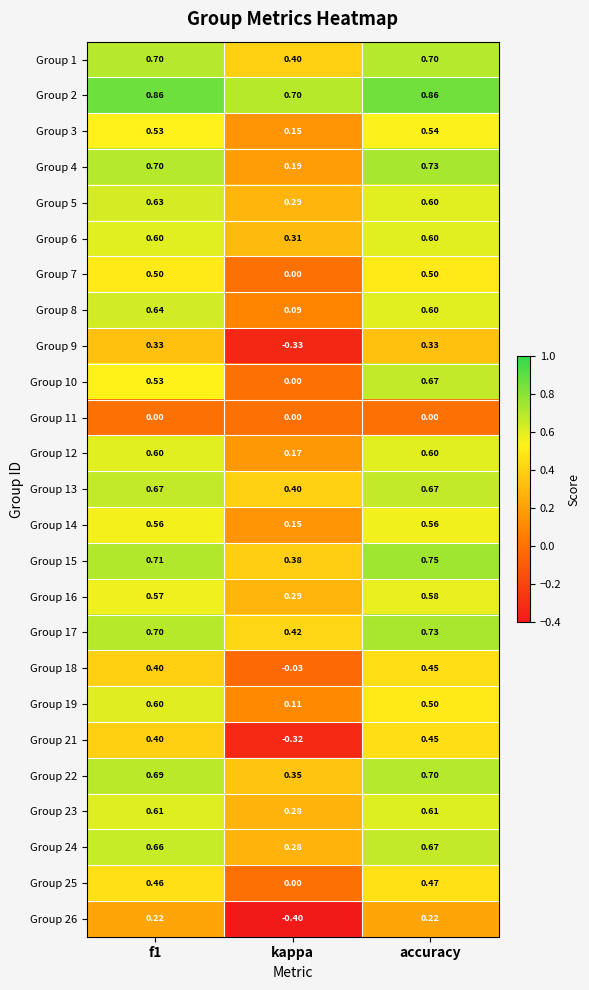

Which series changed the most between f1 and accuracy?

Group 10